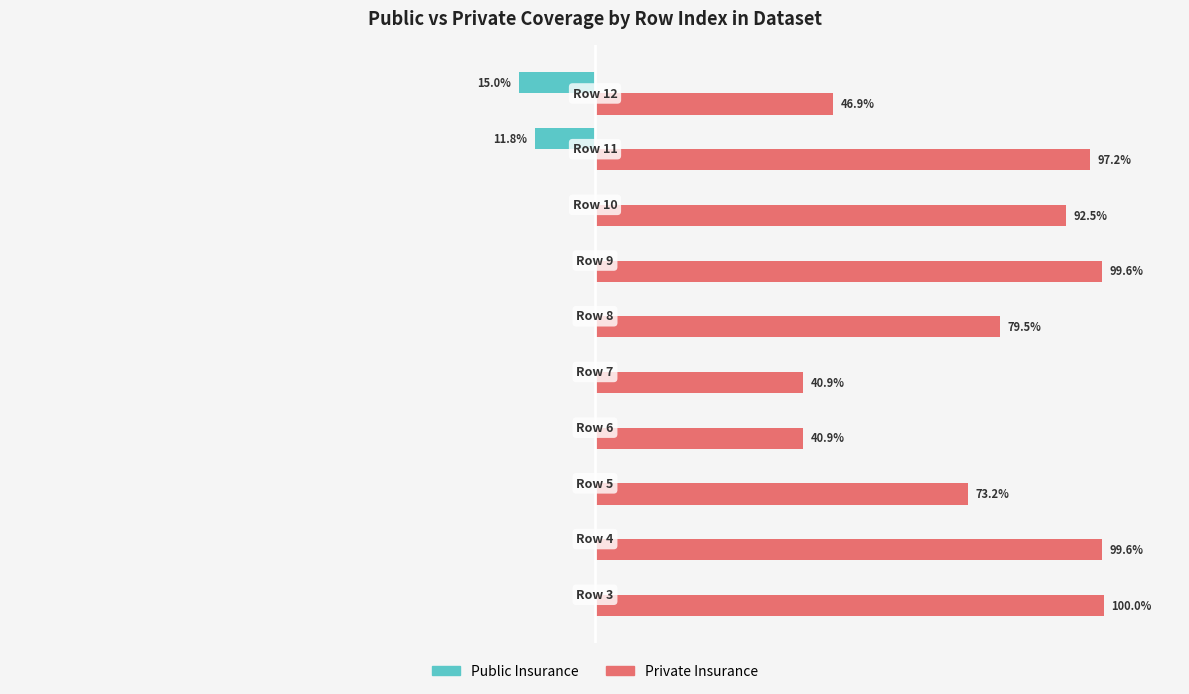

Which series has the largest total across all categories?

Private Insurance